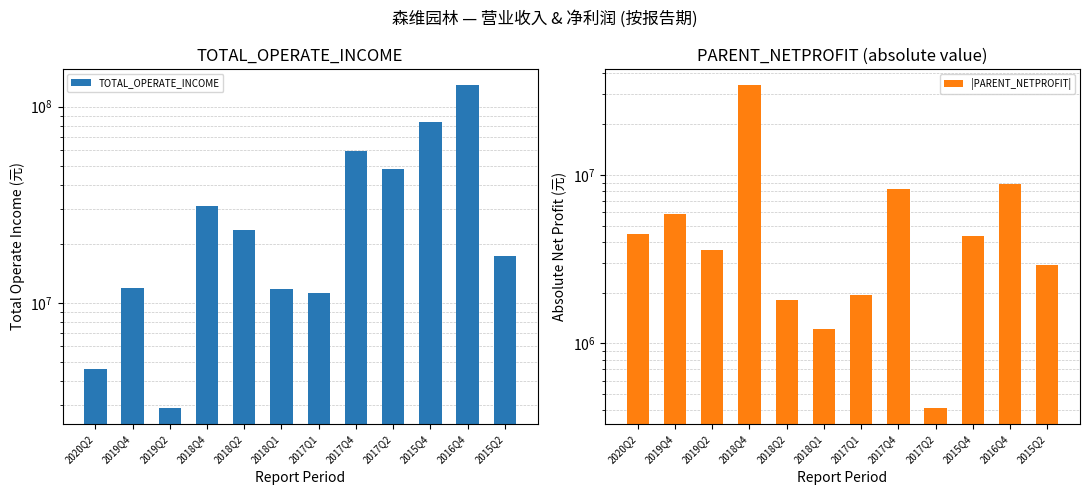

What are all the series names shown in the legend?

TOTAL_OPERATE_INCOME, |PARENT_NETPROFIT|